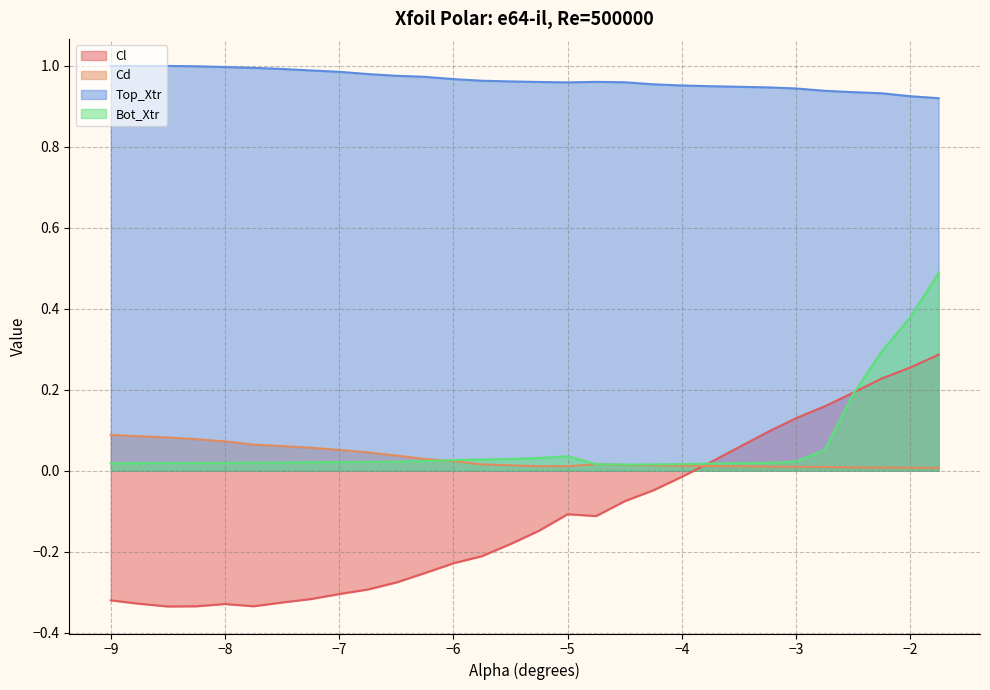

True or false: Cd and Top_Xtr cross at least once.

False